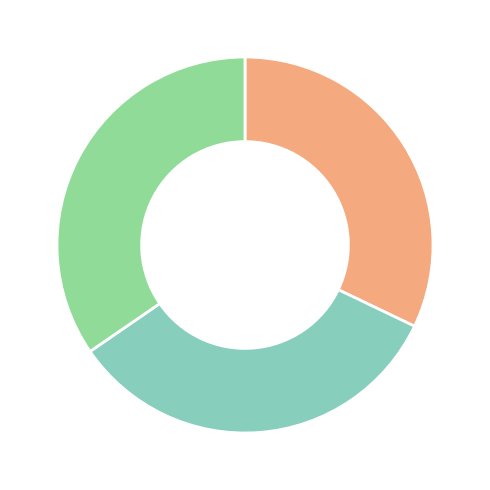

Is there any slice that represents more than half of the pie?

No